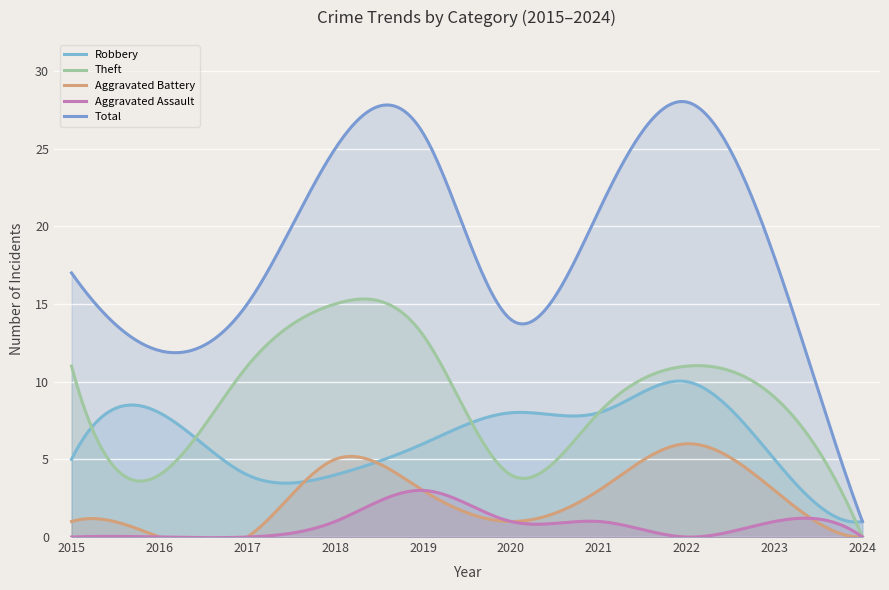

True or false: Theft and Aggravated Battery cross at least once.

False